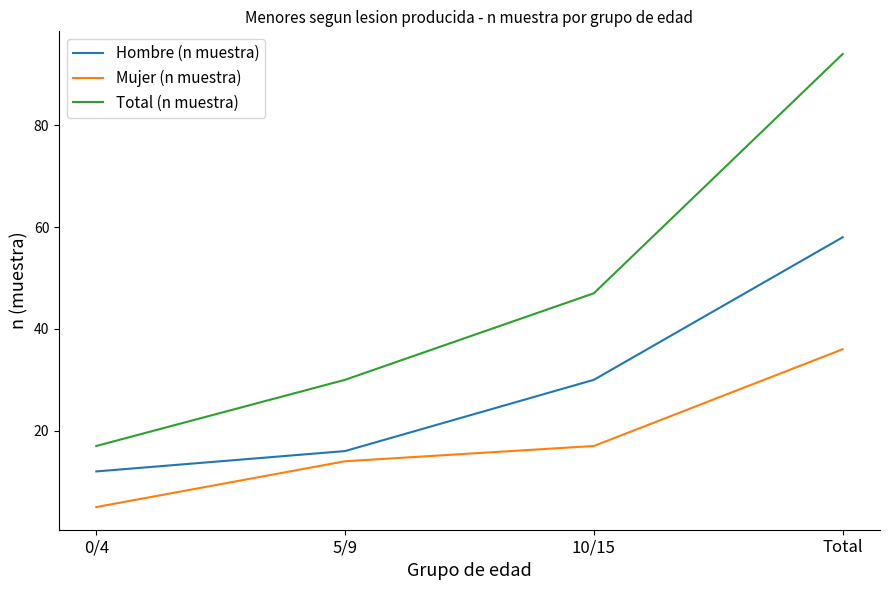

What is the difference between the maximum and minimum values in the Mujer (n muestra) series?

31